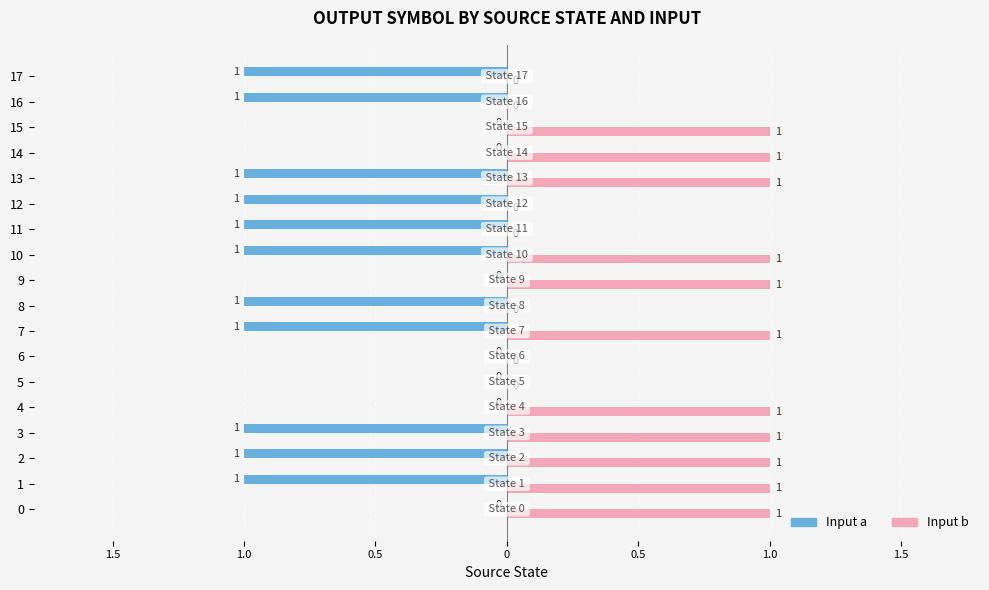

What is the maximum value shown in the chart?

1